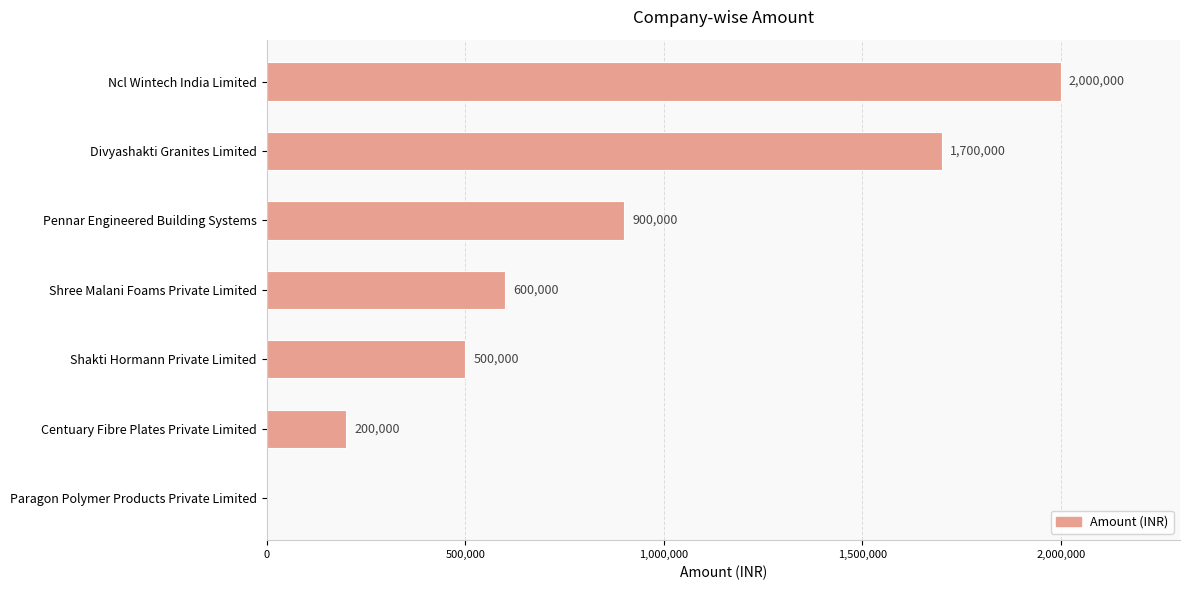

The value at Shakti Hormann Private Limited is 221902. True or false?

False